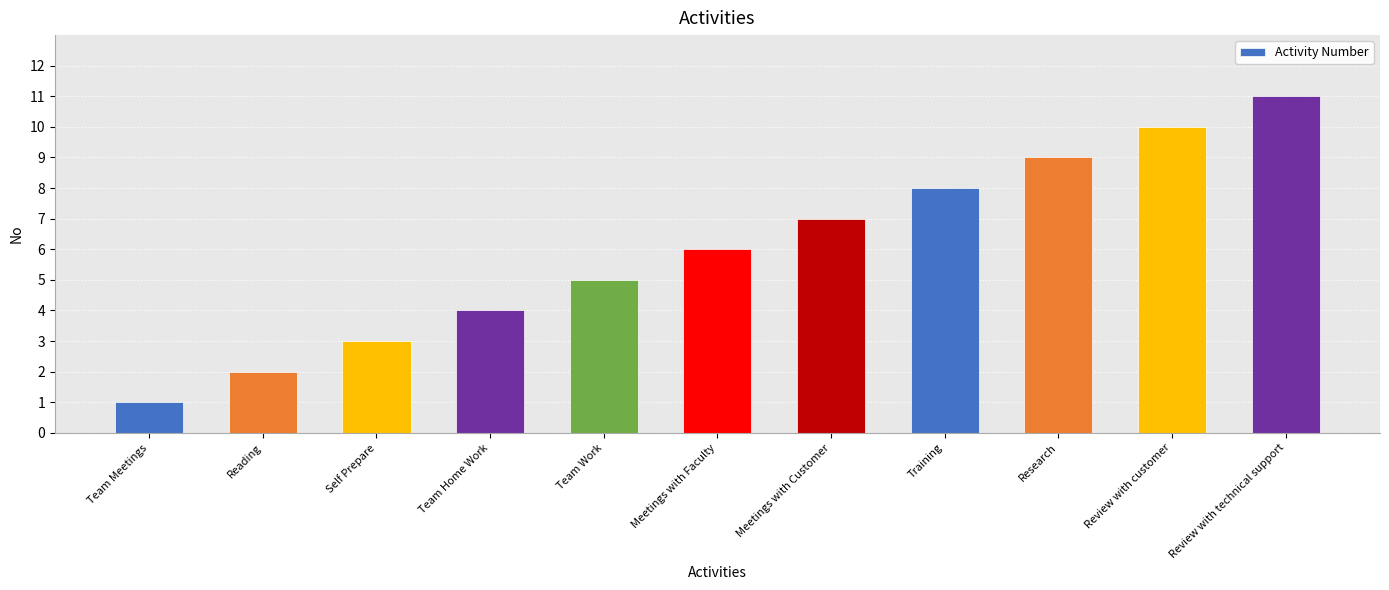

Which category has the highest value across all series?

Review with technical support